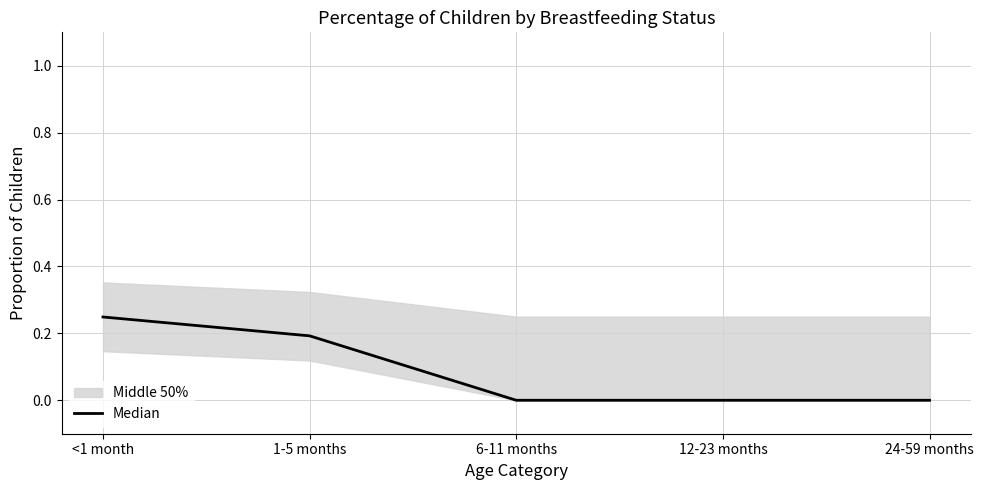

What is the greatest value displayed?

0.2